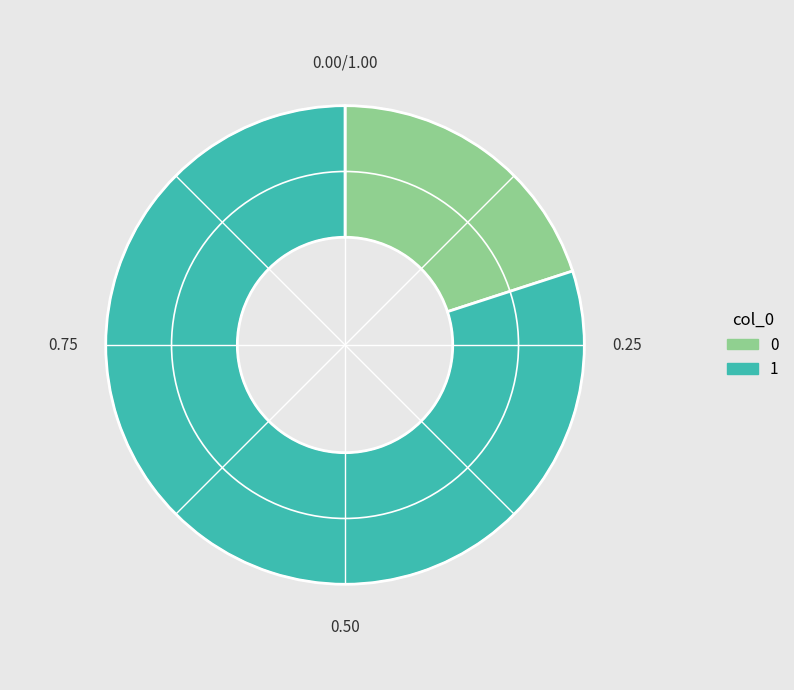

What is the ratio of the value at 1 to the value at 0?

4.0